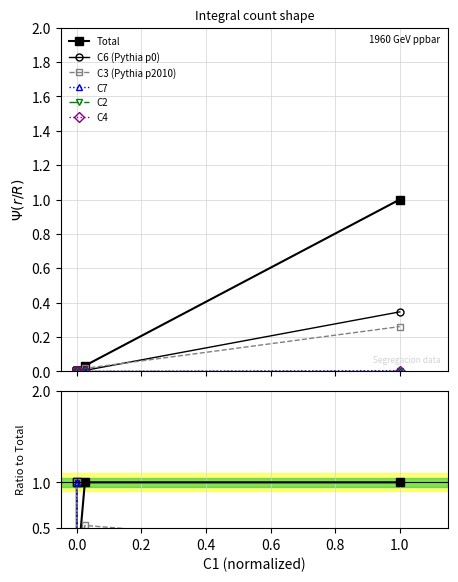

Is the value of C7 at 0.0 greater than the value of C3 (Pythia p2010) at 0.0?

Yes